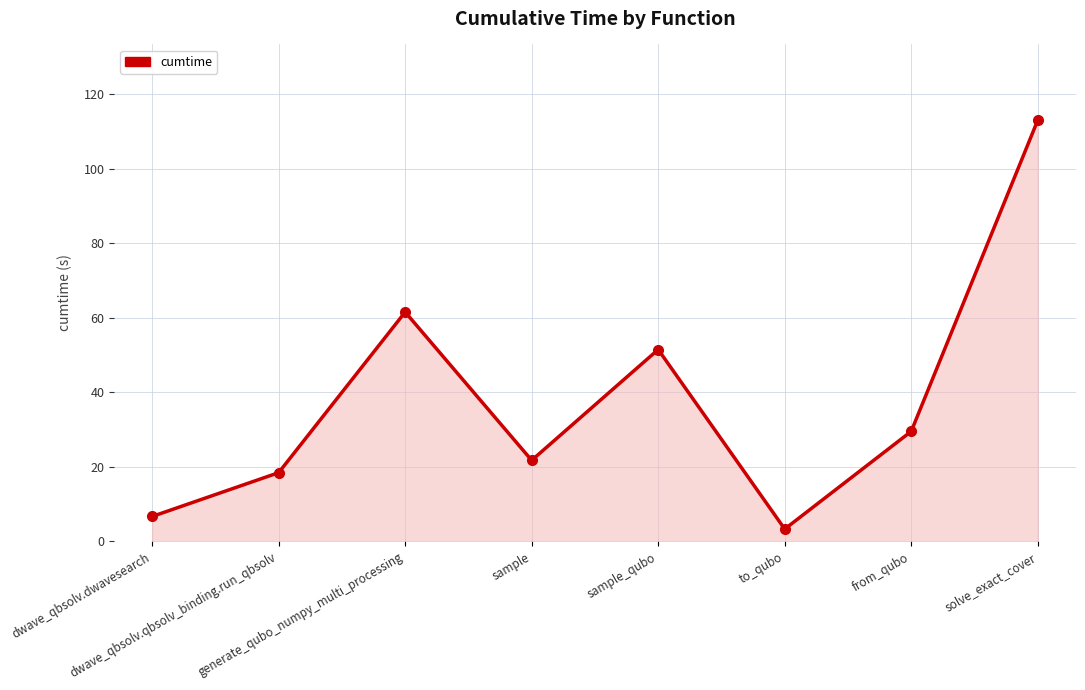

List the labels in order of value, largest first.

solve_exact_cover, generate_qubo_numpy_multi_processing, sample_qubo, from_qubo, sample, dwave_qbsolv.qbsolv_binding.run_qbsolv, dwave_qbsolv.dwavesearch, to_qubo